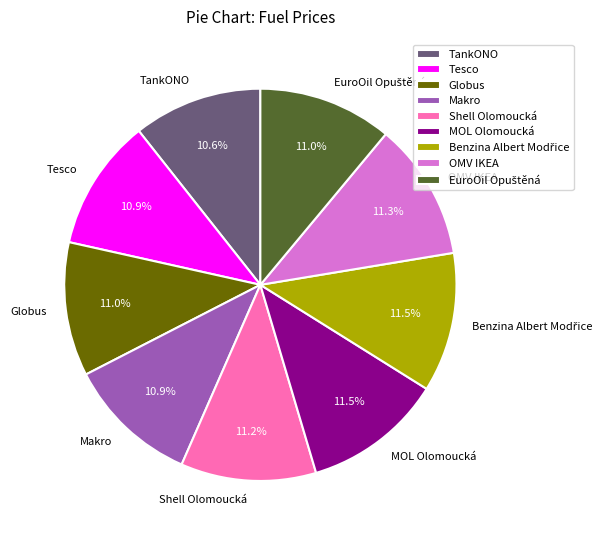

How many segments does this pie chart have?

9